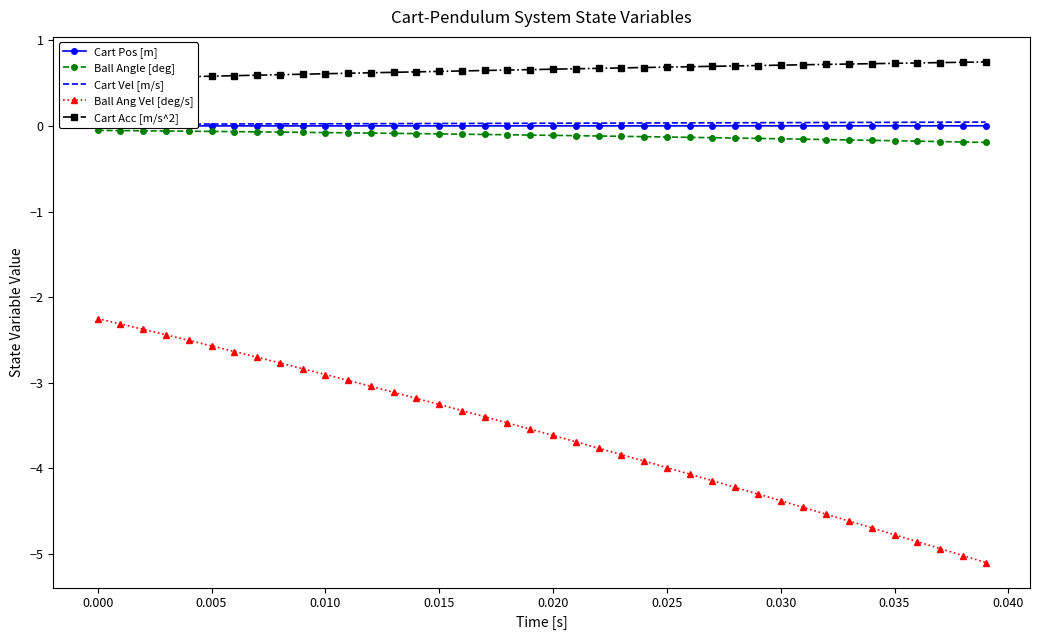

What is the lowest value of the Ball Ang Vel [deg/s] series?

-5.1